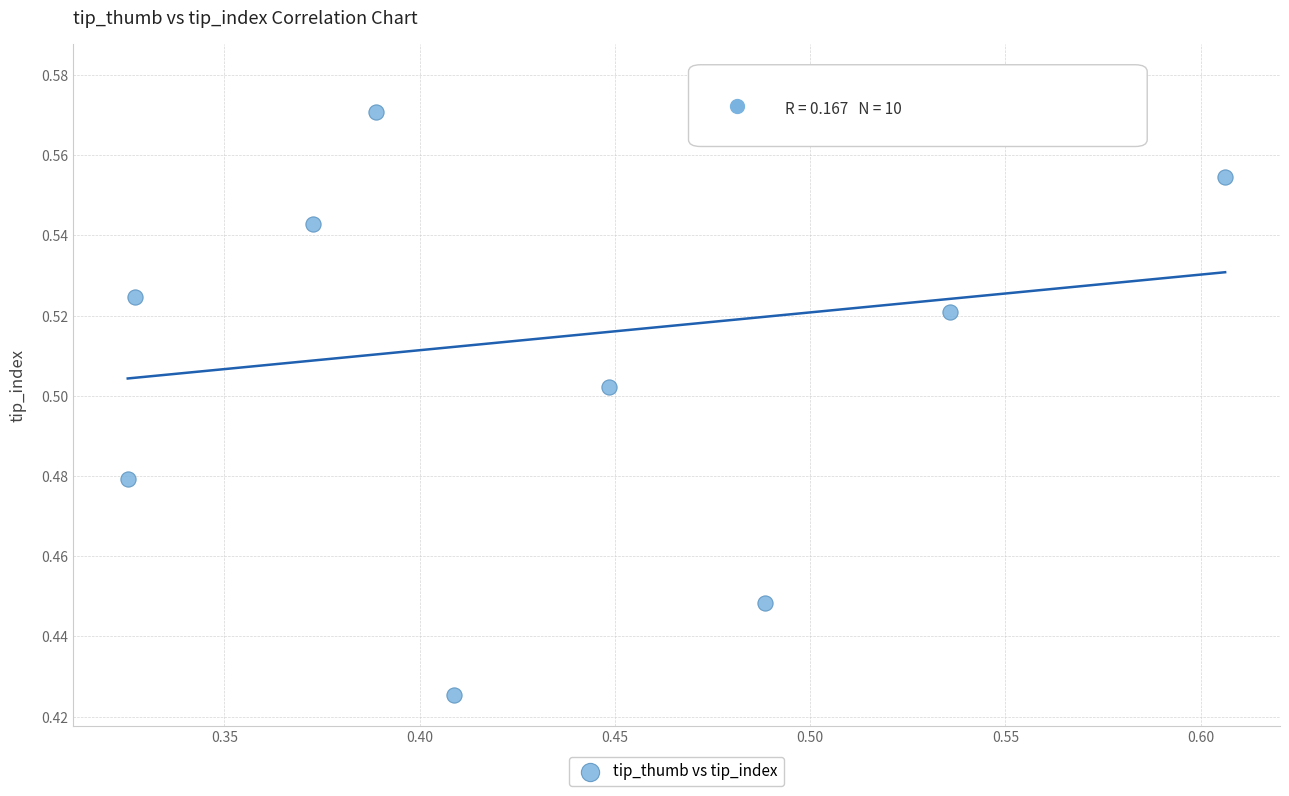

What is the range of X values (max minus min)?

0.3